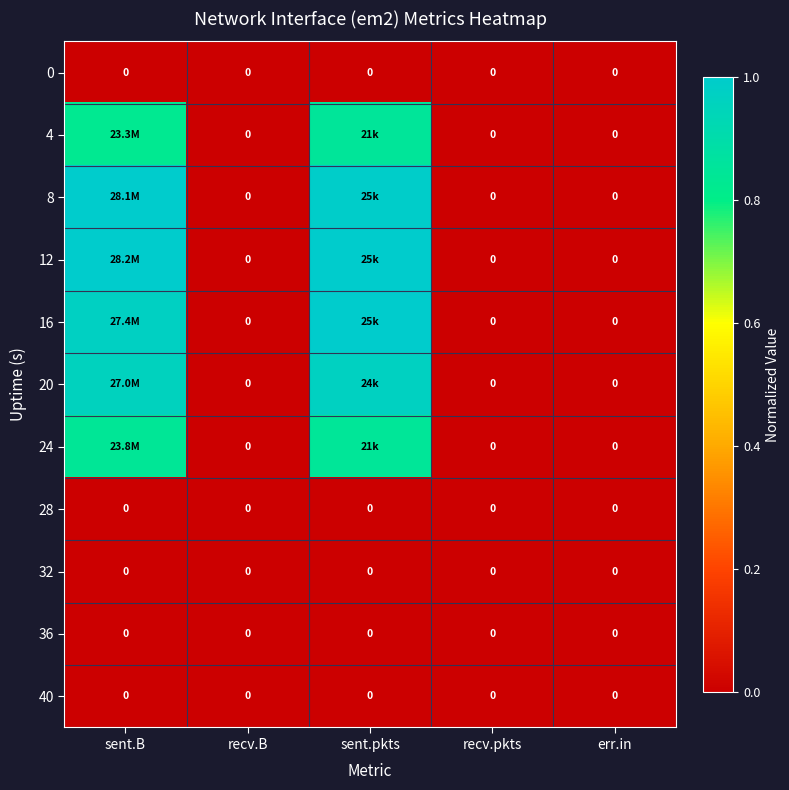

How many values in 4 are above zero?

2